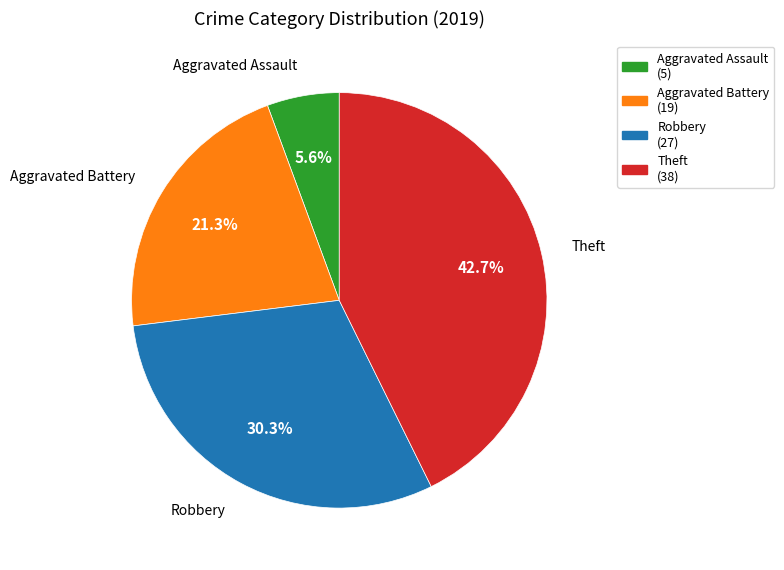

Which category has the smallest portion of the pie?

Aggravated Assault